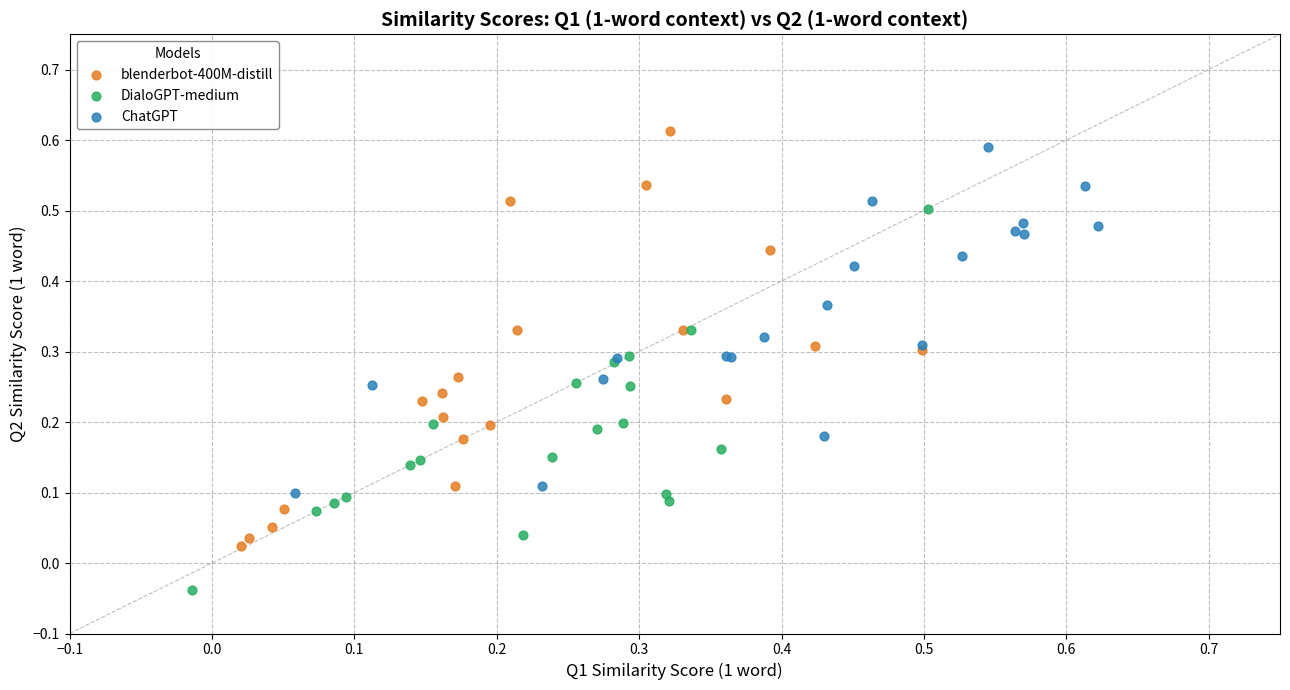

What are all the series names shown in the legend?

blenderbot-400M-distill, DialoGPT-medium, ChatGPT